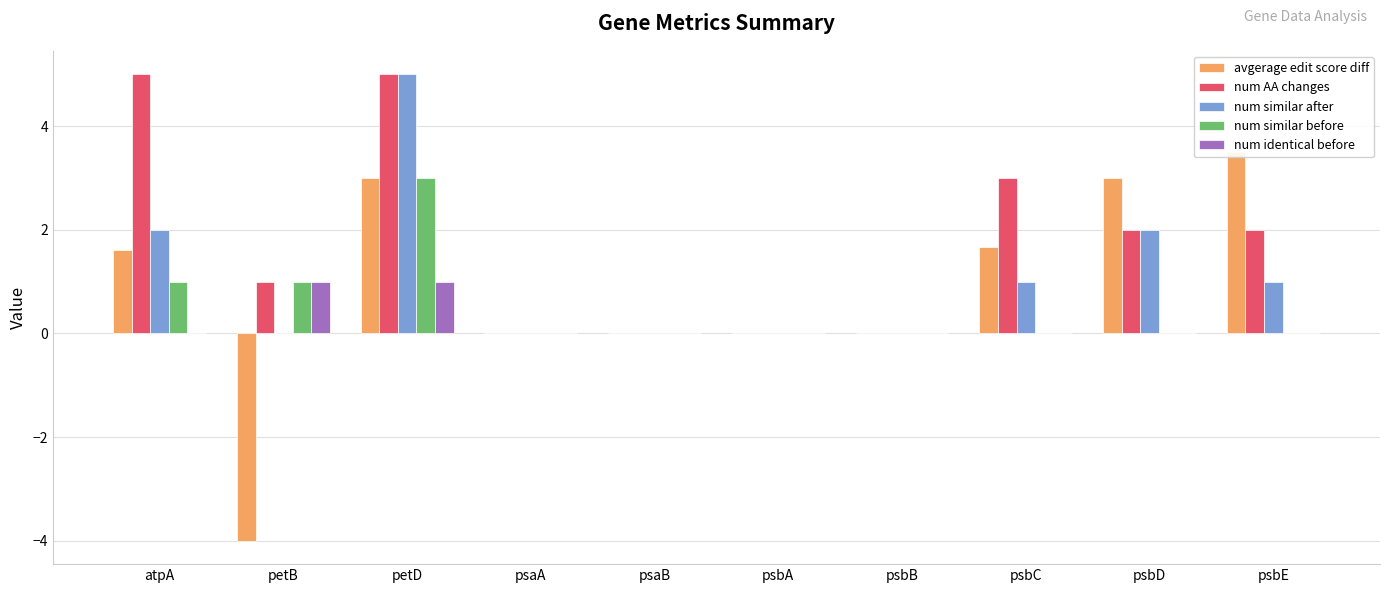

Reading left to right, extract all data points from this chart.

avgerage edit score diff: atpA=1.6	petB=-4.0	petD=3.0	psaA=0.0	psaB=0.0	psbA=0.0	psbB=0.0	psbC=1.7	psbD=3.0	psbE=3.5
num AA changes: atpA=5.0	petB=1.0	petD=5.0	psaA=0.0	psaB=0.0	psbA=0.0	psbB=0.0	psbC=3.0	psbD=2.0	psbE=2.0
num similar after: atpA=2.0	petB=0.0	petD=5.0	psaA=0.0	psaB=0.0	psbA=0.0	psbB=0.0	psbC=1.0	psbD=2.0	psbE=1.0
num similar before: atpA=1.0	petB=1.0	petD=3.0	psaA=0.0	psaB=0.0	psbA=0.0	psbB=0.0	psbC=0.0	psbD=0.0	psbE=0.0
num identical before: atpA=0.0	petB=1.0	petD=1.0	psaA=0.0	psaB=0.0	psbA=0.0	psbB=0.0	psbC=0.0	psbD=0.0	psbE=0.0